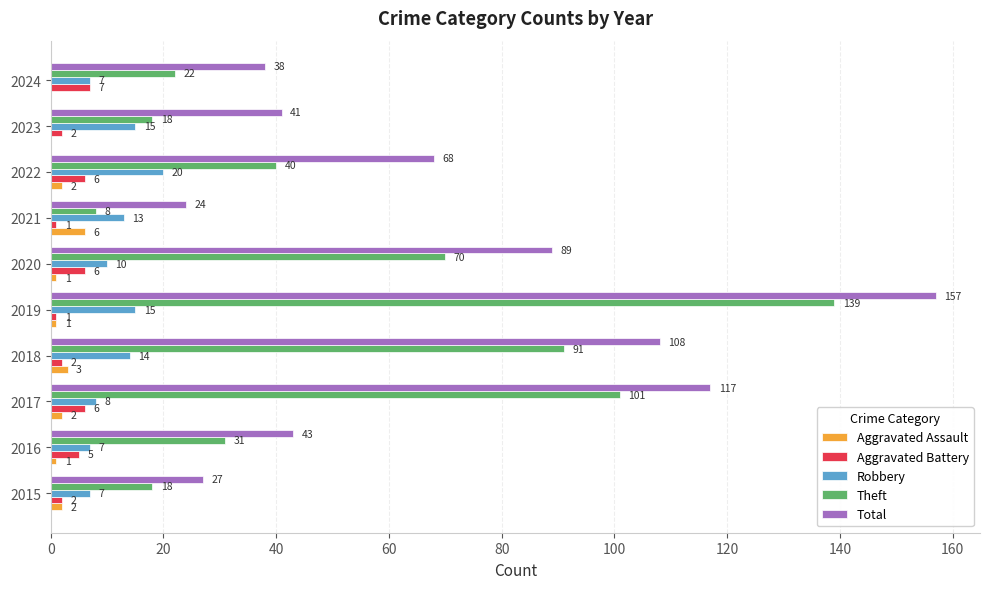

At which label does Robbery reach its peak?

2022